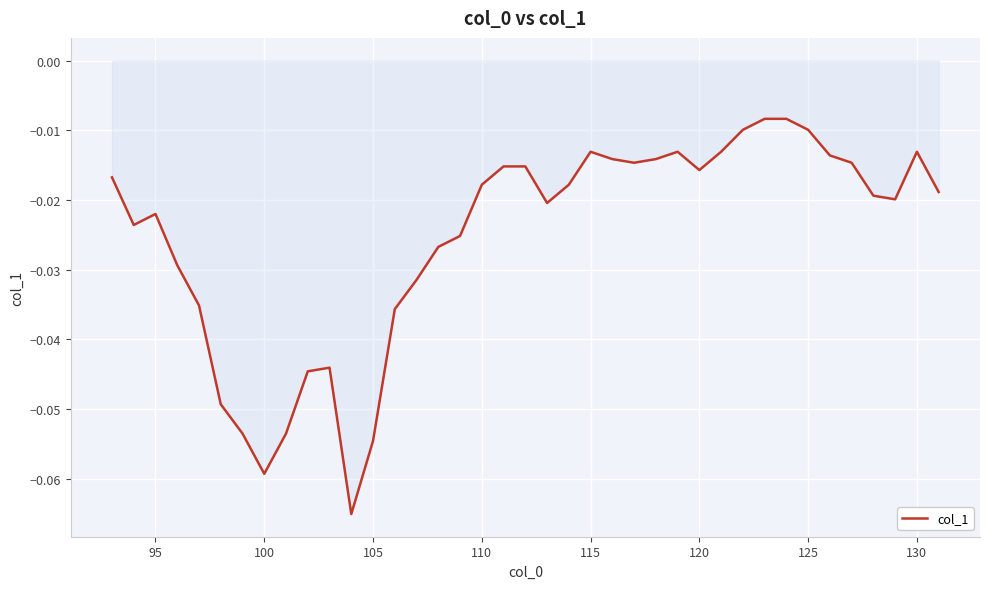

Does the chart have visible grid lines?

Yes